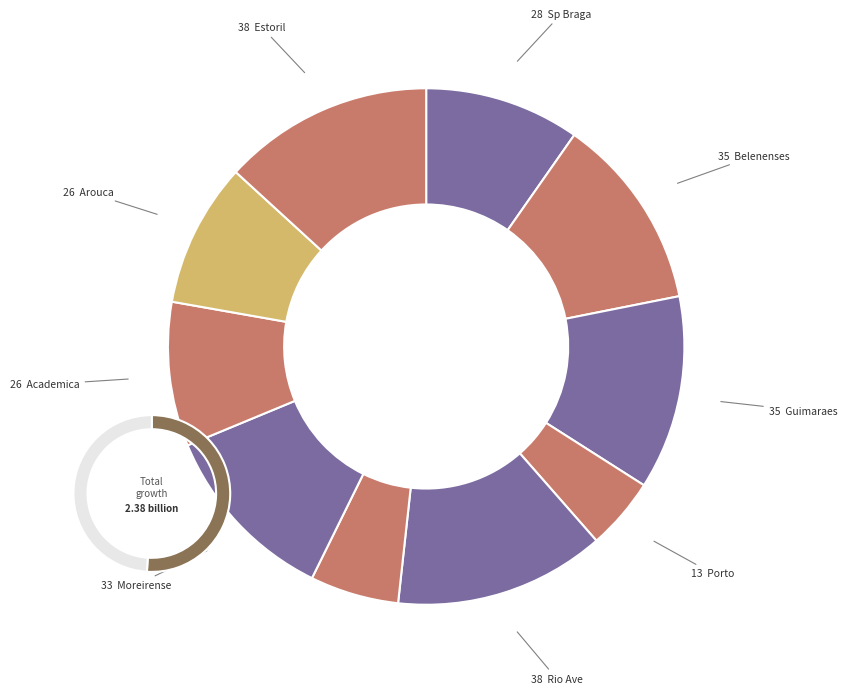

Count the number of slices in the pie.

10